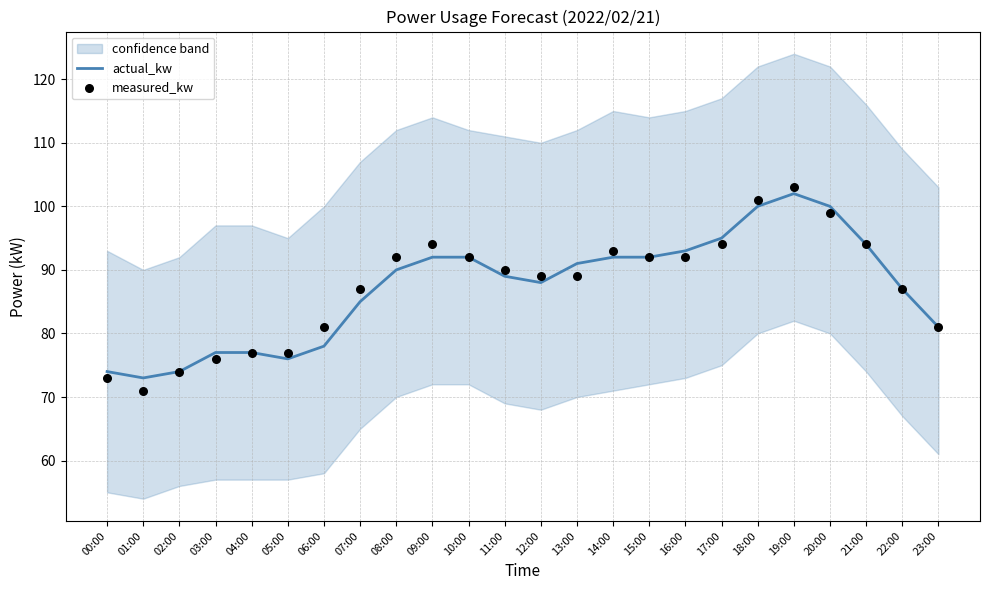

Which series has the largest Y range (max minus min)?

measured_kw